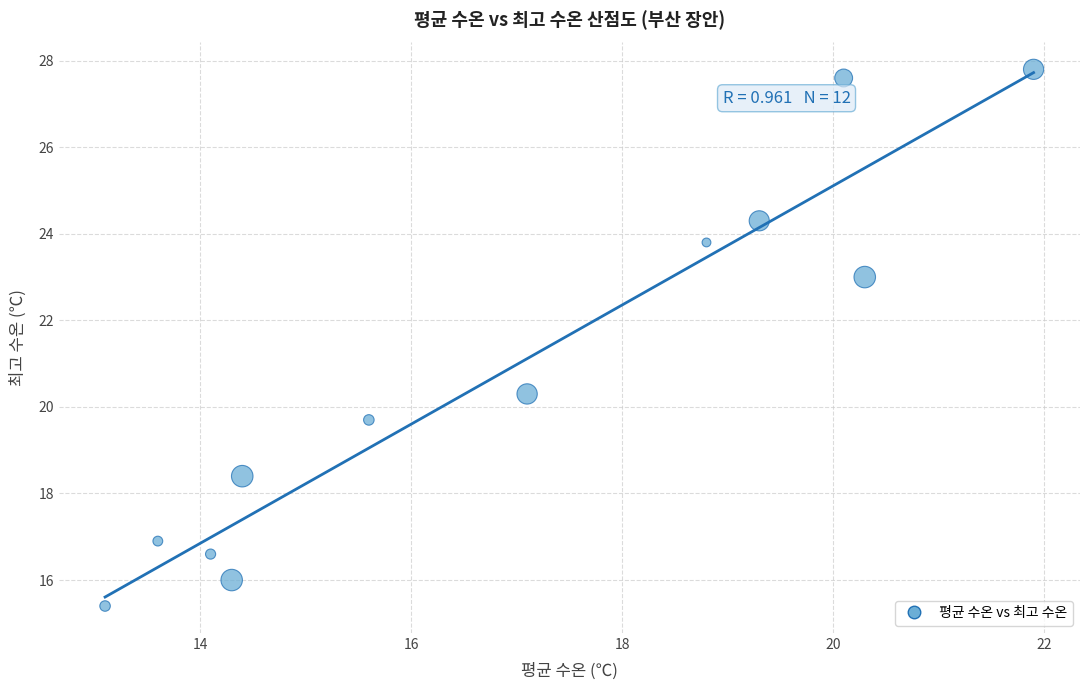

What is the range of X values (max minus min)?

8.8